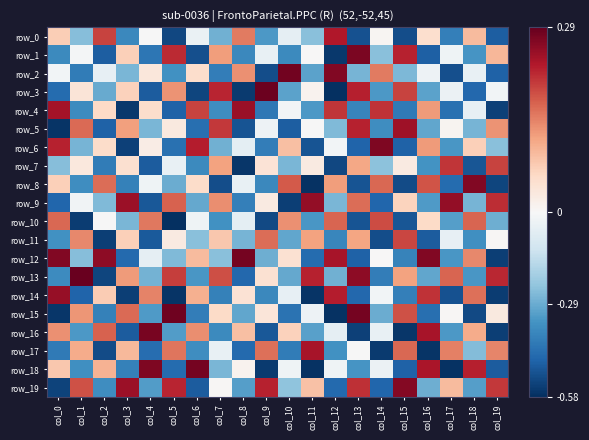

Reading left to right, transcribe all the data shown in this chart.

row_0: col_0=0.1	col_1=-0.2	col_2=0.2	col_3=-0.4	col_4=-0.0	col_5=-0.5	col_6=-0.0	col_7=-0.3	col_8=0.2	col_9=-0.3	col_10=-0.1	col_11=-0.2	col_12=0.2	col_13=-0.5	col_14=0.0	col_15=-0.5	col_16=0.0	col_17=-0.4	col_18=0.1	col_19=-0.5
row_1: col_0=-0.4	col_1=-0.0	col_2=-0.5	col_3=0.1	col_4=-0.4	col_5=0.2	col_6=-0.5	col_7=0.1	col_8=-0.4	col_9=-0.0	col_10=-0.4	col_11=0.0	col_12=-0.6	col_13=0.3	col_14=-0.2	col_15=0.2	col_16=-0.5	col_17=-0.0	col_18=-0.3	col_19=0.1
row_2: col_0=-0.0	col_1=-0.4	col_2=-0.0	col_3=-0.3	col_4=0.0	col_5=-0.3	col_6=0.1	col_7=-0.4	col_8=0.1	col_9=-0.5	col_10=0.3	col_11=-0.3	col_12=0.3	col_13=-0.3	col_14=0.2	col_15=-0.3	col_16=-0.0	col_17=-0.5	col_18=-0.0	col_19=-0.5
row_3: col_0=-0.4	col_1=0.0	col_2=-0.3	col_3=0.1	col_4=-0.5	col_5=0.1	col_6=-0.5	col_7=0.2	col_8=-0.6	col_9=0.3	col_10=-0.3	col_11=0.0	col_12=-0.6	col_13=0.2	col_14=-0.3	col_15=0.2	col_16=-0.3	col_17=-0.0	col_18=-0.5	col_19=-0.0
row_4: col_0=0.2	col_1=-0.4	col_2=0.1	col_3=-0.6	col_4=0.1	col_5=-0.5	col_6=0.2	col_7=-0.4	col_8=0.3	col_9=-0.4	col_10=-0.0	col_11=-0.3	col_12=0.2	col_13=-0.4	col_14=0.2	col_15=-0.4	col_16=0.1	col_17=-0.4	col_18=-0.0	col_19=-0.5
row_5: col_0=-0.6	col_1=0.2	col_2=-0.5	col_3=0.1	col_4=-0.3	col_5=0.0	col_6=-0.4	col_7=0.2	col_8=-0.5	col_9=-0.0	col_10=-0.5	col_11=-0.0	col_12=-0.3	col_13=0.2	col_14=-0.4	col_15=0.2	col_16=-0.3	col_17=0.0	col_18=-0.3	col_19=0.1
row_6: col_0=0.2	col_1=-0.3	col_2=0.1	col_3=-0.5	col_4=0.0	col_5=-0.4	col_6=0.2	col_7=-0.3	col_8=-0.1	col_9=-0.4	col_10=0.1	col_11=-0.5	col_12=-0.0	col_13=-0.5	col_14=0.3	col_15=-0.5	col_16=0.1	col_17=-0.3	col_18=0.1	col_19=-0.2
row_7: col_0=-0.2	col_1=0.0	col_2=-0.4	col_3=0.0	col_4=-0.5	col_5=-0.0	col_6=-0.4	col_7=0.1	col_8=-0.6	col_9=0.0	col_10=-0.3	col_11=0.0	col_12=-0.5	col_13=0.1	col_14=-0.2	col_15=0.0	col_16=-0.3	col_17=0.2	col_18=-0.5	col_19=0.2
row_8: col_0=0.1	col_1=-0.4	col_2=0.2	col_3=-0.4	col_4=-0.0	col_5=-0.3	col_6=0.1	col_7=-0.5	col_8=-0.0	col_9=-0.4	col_10=0.2	col_11=-0.6	col_12=0.1	col_13=-0.5	col_14=0.2	col_15=-0.5	col_16=0.2	col_17=-0.4	col_18=0.3	col_19=-0.5
row_9: col_0=-0.5	col_1=-0.0	col_2=-0.3	col_3=0.2	col_4=-0.5	col_5=0.2	col_6=-0.3	col_7=0.1	col_8=-0.4	col_9=0.0	col_10=-0.5	col_11=0.3	col_12=-0.3	col_13=0.2	col_14=-0.5	col_15=0.1	col_16=-0.3	col_17=0.3	col_18=-0.3	col_19=0.2
row_10: col_0=0.2	col_1=-0.6	col_2=-0.0	col_3=-0.3	col_4=0.2	col_5=-0.6	col_6=-0.0	col_7=-0.3	col_8=-0.1	col_9=-0.5	col_10=0.1	col_11=-0.3	col_12=0.2	col_13=-0.5	col_14=0.2	col_15=-0.5	col_16=0.1	col_17=-0.3	col_18=0.2	col_19=-0.3
row_11: col_0=-0.4	col_1=0.1	col_2=-0.5	col_3=0.1	col_4=-0.5	col_5=0.0	col_6=-0.2	col_7=0.1	col_8=-0.3	col_9=0.2	col_10=-0.3	col_11=0.1	col_12=-0.4	col_13=0.1	col_14=-0.5	col_15=0.2	col_16=-0.5	col_17=-0.0	col_18=-0.4	col_19=0.0
row_12: col_0=0.3	col_1=-0.2	col_2=0.3	col_3=-0.5	col_4=-0.1	col_5=-0.3	col_6=0.1	col_7=-0.2	col_8=0.3	col_9=-0.3	col_10=0.0	col_11=-0.4	col_12=0.2	col_13=-0.5	col_14=0.0	col_15=-0.4	col_16=0.3	col_17=-0.3	col_18=0.1	col_19=-0.5
row_13: col_0=-0.4	col_1=0.3	col_2=-0.5	col_3=0.1	col_4=-0.3	col_5=0.2	col_6=-0.3	col_7=0.2	col_8=-0.5	col_9=0.0	col_10=-0.3	col_11=0.2	col_12=-0.3	col_13=0.3	col_14=-0.4	col_15=0.1	col_16=-0.3	col_17=0.2	col_18=-0.3	col_19=0.2
row_14: col_0=0.3	col_1=-0.5	col_2=0.1	col_3=-0.5	col_4=0.1	col_5=-0.6	col_6=0.1	col_7=-0.4	col_8=0.0	col_9=-0.4	col_10=-0.0	col_11=-0.6	col_12=0.2	col_13=-0.5	col_14=-0.0	col_15=-0.4	col_16=0.2	col_17=-0.5	col_18=0.2	col_19=-0.6
row_15: col_0=-0.6	col_1=0.1	col_2=-0.4	col_3=0.2	col_4=-0.3	col_5=0.3	col_6=-0.4	col_7=0.1	col_8=-0.3	col_9=0.0	col_10=-0.4	col_11=-0.0	col_12=-0.6	col_13=0.3	col_14=-0.3	col_15=0.2	col_16=-0.4	col_17=0.0	col_18=-0.5	col_19=0.0
row_16: col_0=0.1	col_1=-0.3	col_2=0.2	col_3=-0.5	col_4=0.3	col_5=-0.3	col_6=0.1	col_7=-0.4	col_8=0.1	col_9=-0.5	col_10=0.1	col_11=-0.3	col_12=-0.1	col_13=-0.5	col_14=-0.0	col_15=-0.6	col_16=0.2	col_17=-0.3	col_18=0.1	col_19=-0.5
row_17: col_0=-0.4	col_1=0.1	col_2=-0.5	col_3=0.1	col_4=-0.4	col_5=0.2	col_6=-0.4	col_7=-0.0	col_8=-0.4	col_9=0.2	col_10=-0.4	col_11=0.2	col_12=-0.4	col_13=-0.0	col_14=-0.6	col_15=0.2	col_16=-0.6	col_17=0.1	col_18=-0.3	col_19=0.1
row_18: col_0=0.1	col_1=-0.4	col_2=0.1	col_3=-0.4	col_4=0.3	col_5=-0.4	col_6=0.3	col_7=-0.3	col_8=0.0	col_9=-0.6	col_10=-0.0	col_11=-0.6	col_12=-0.0	col_13=-0.3	col_14=-0.0	col_15=-0.5	col_16=0.2	col_17=-0.6	col_18=0.2	col_19=-0.5
row_19: col_0=-0.5	col_1=0.2	col_2=-0.4	col_3=0.2	col_4=-0.3	col_5=0.2	col_6=-0.5	col_7=0.0	col_8=-0.3	col_9=0.2	col_10=-0.2	col_11=0.1	col_12=-0.5	col_13=0.2	col_14=-0.5	col_15=0.3	col_16=-0.3	col_17=0.1	col_18=-0.3	col_19=0.2